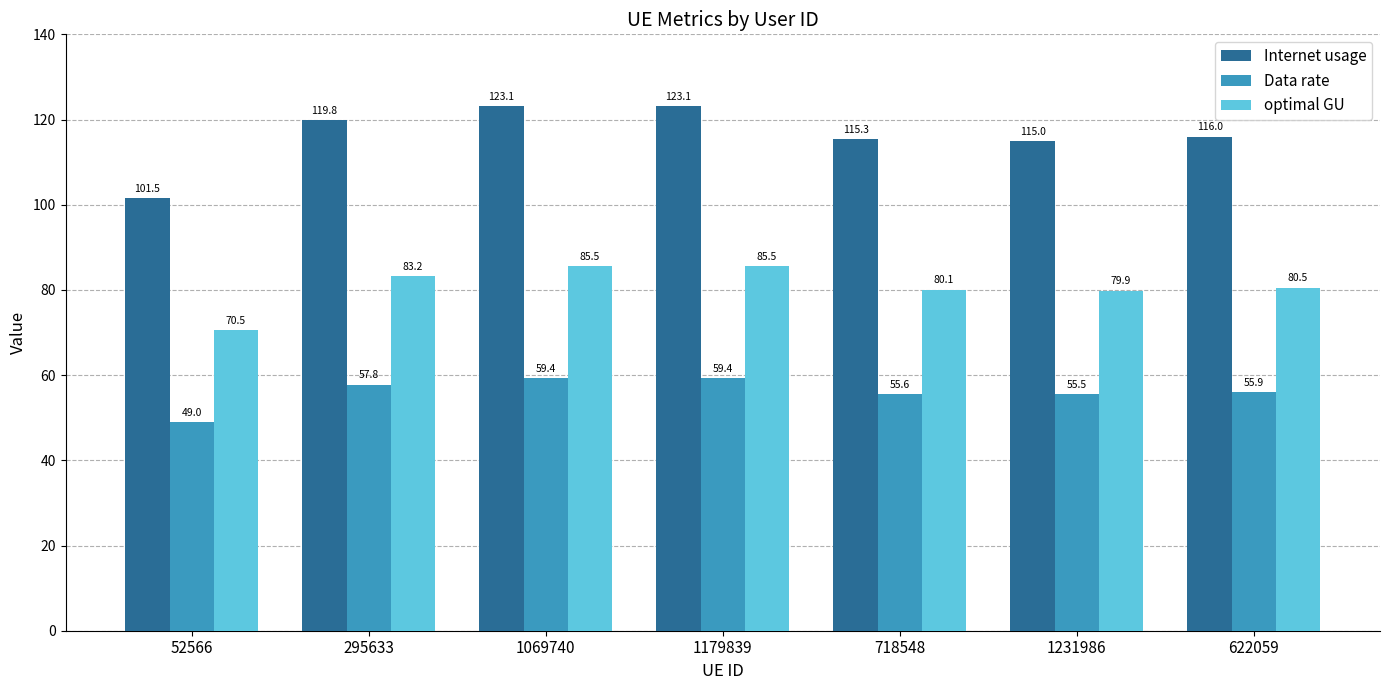

What is the minimum value shown in the chart?

49.0